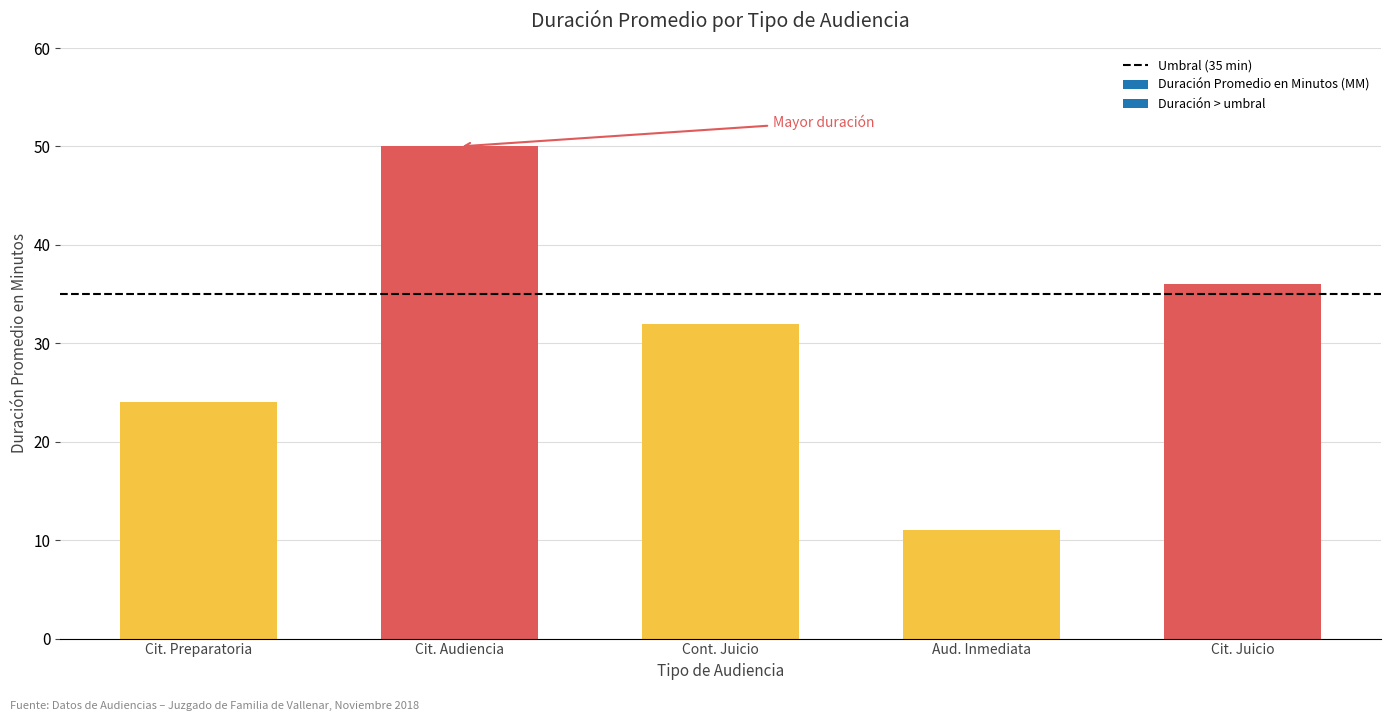

Where does the data first go above 32?

Citación A Audiencia